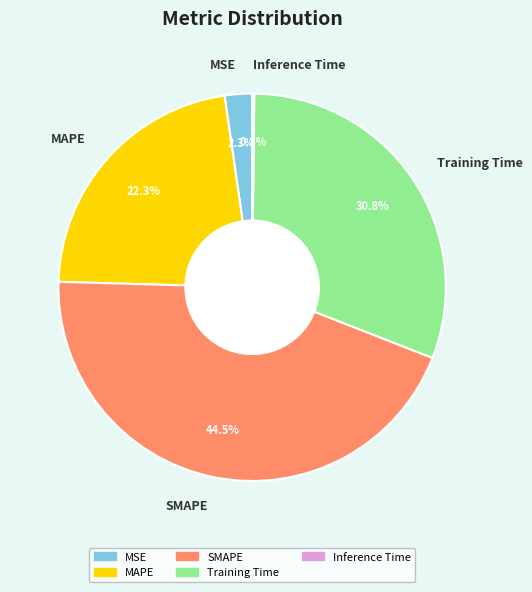

To the nearest percent, what percentage of the pie is MAPE?

22%